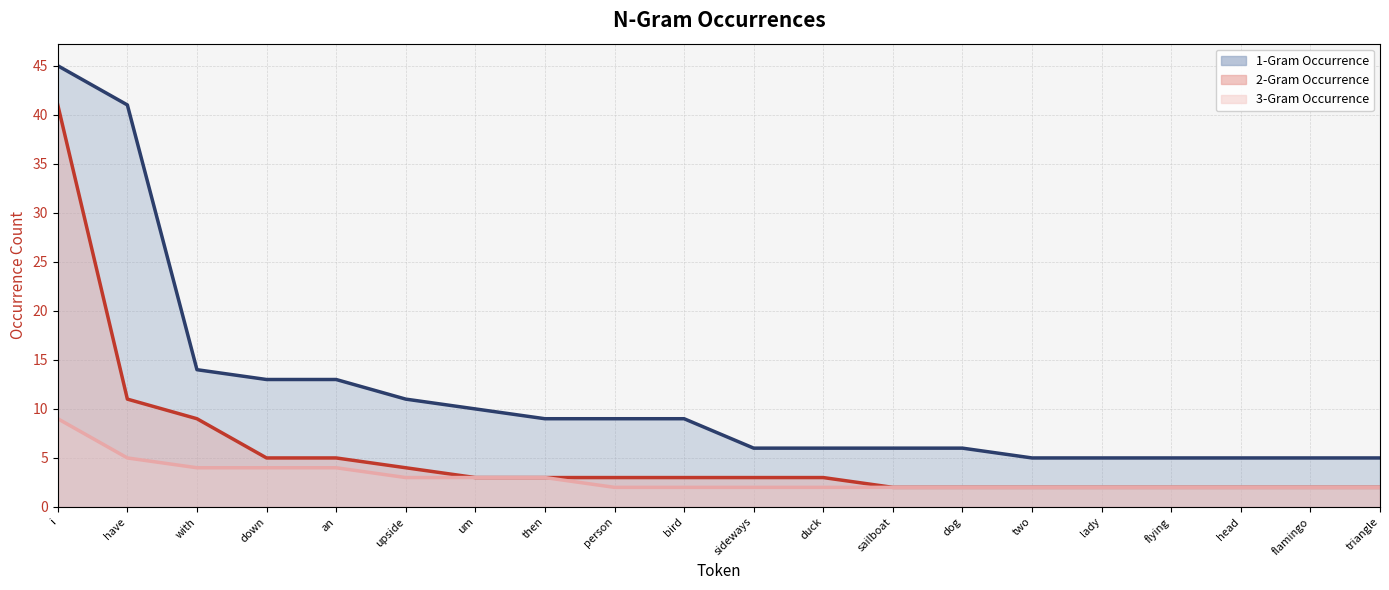

Rank the series at bird from lowest to highest value.

3-Gram Occurrence (line), 2-Gram Occurrence (line), 1-Gram Occurrence (line)